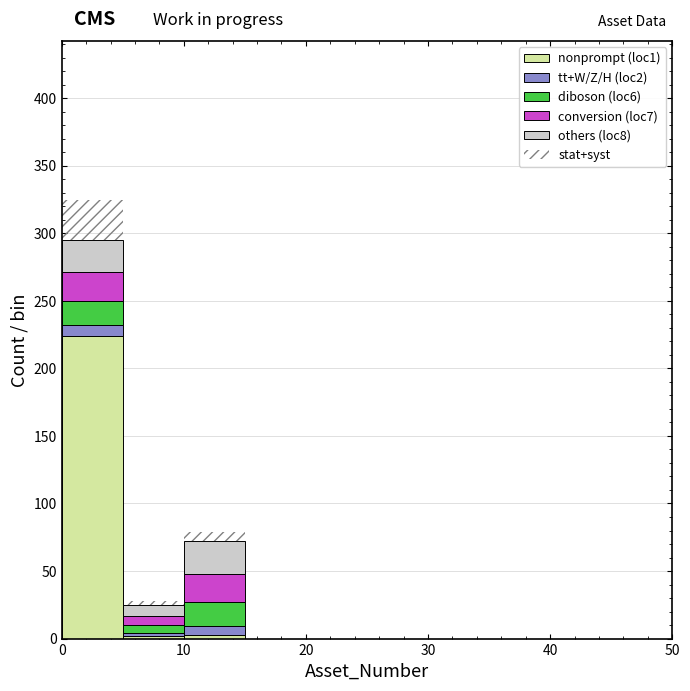

Reading left to right, transcribe this chart: for each stacked bar, give the range it covers on the x-axis and its total height. The values are not printed on the chart, so give them approximately, as read against the axis.

0 to 5: 325
5 to 10: 30
10 to 15: 80
15 to 20: 0
20 to 25: 0
25 to 30: 0
30 to 35: 0
35 to 40: 0
40 to 45: 0
45 to 50: 0